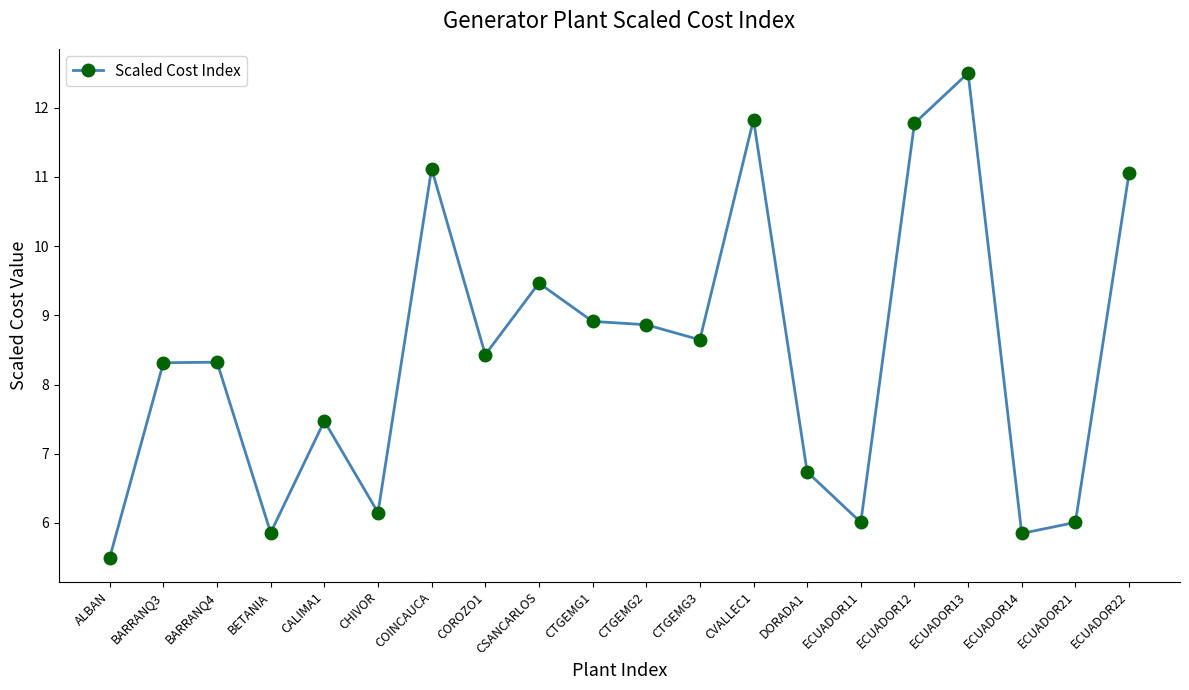

What is the difference between the second highest and second lowest values?

6.0